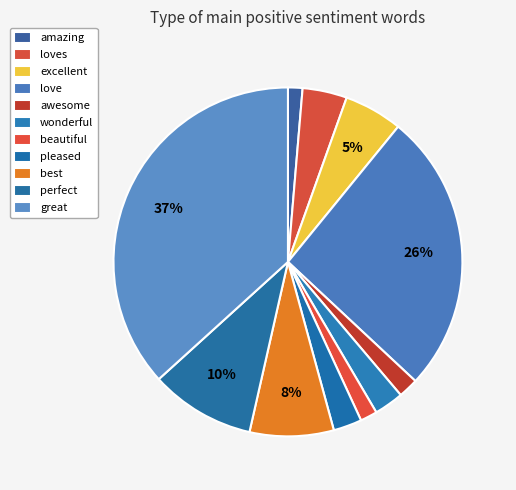

How many segments does this pie chart have?

11